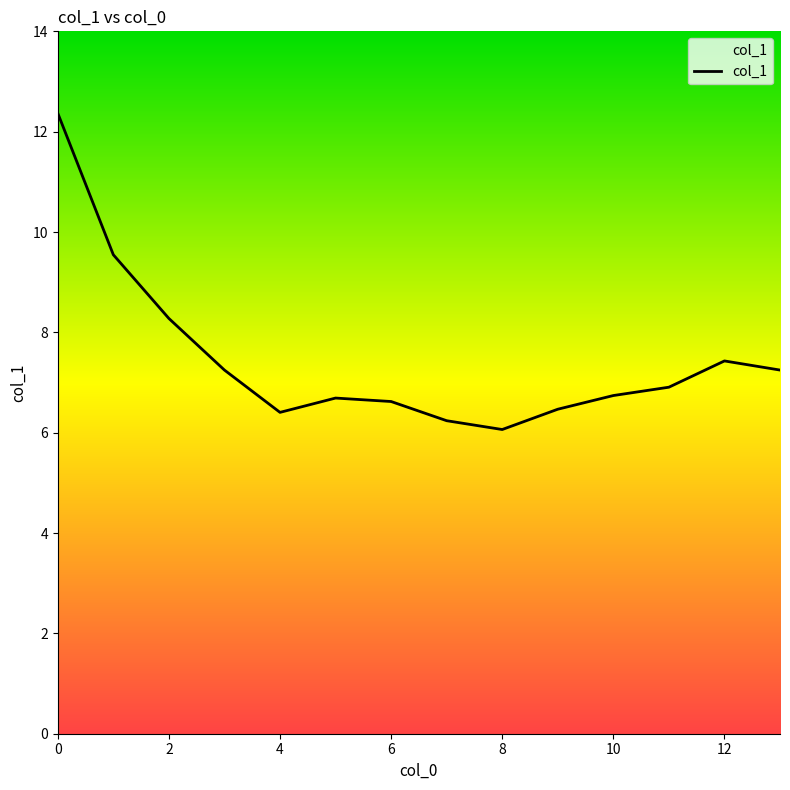

What is the maximum value shown in the chart?

12.4